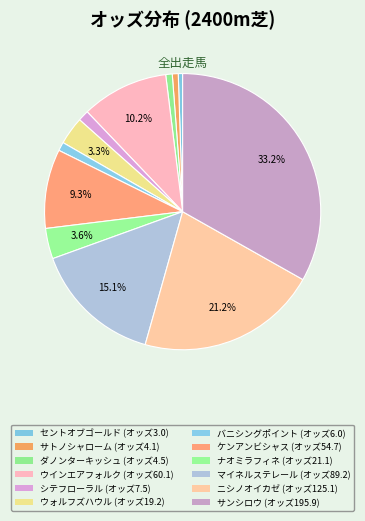

How many segments does this pie chart have?

12